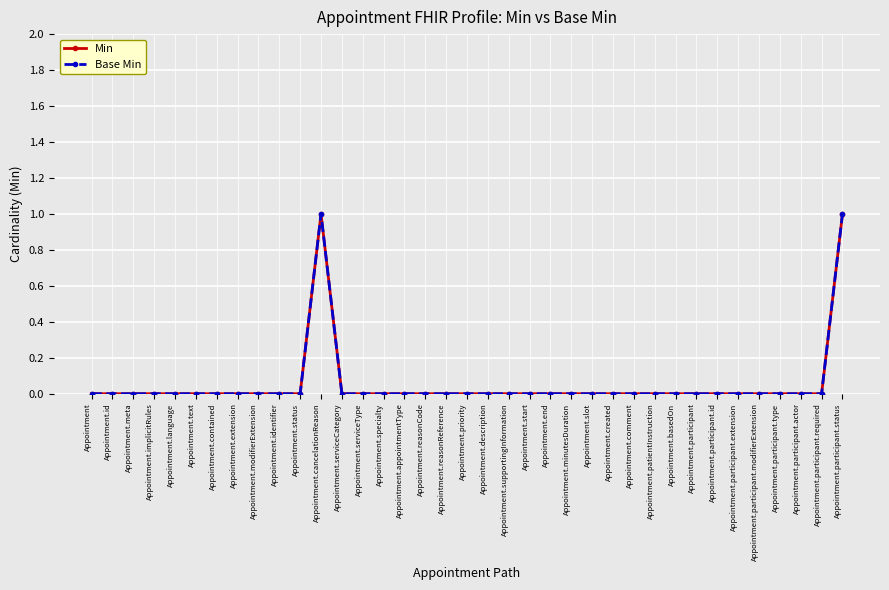

Where is Min nearest to the value 0?

Appointment